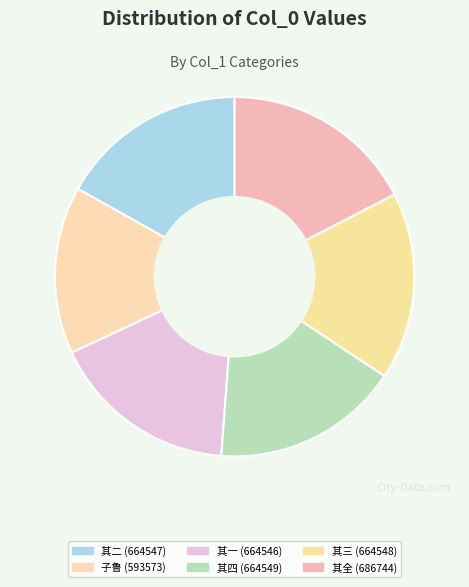

Count the number of slices in the pie.

6